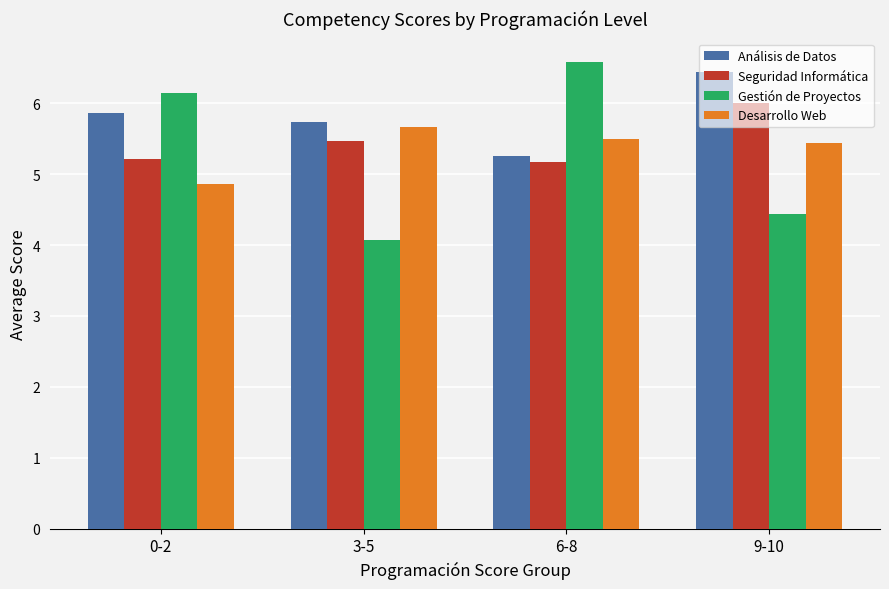

What is the minimum value for Gestión de Proyectos?

4.1